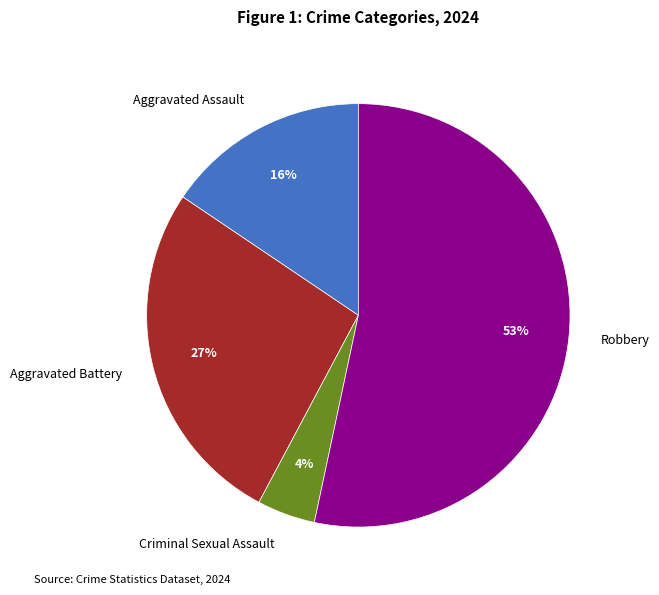

Which category accounts for the majority?

Robbery